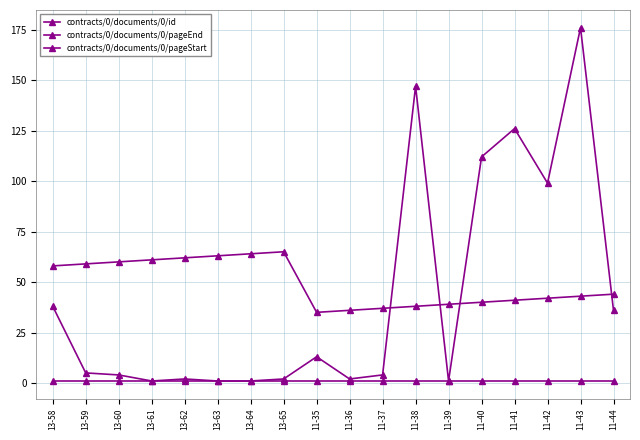

At which category is the sum across all series the highest?

11-43